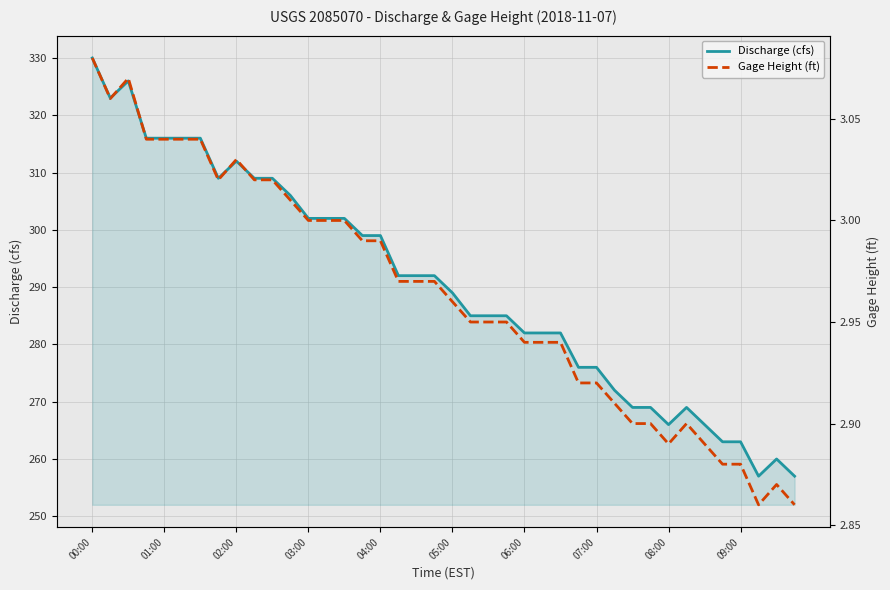

Rank the series by their average value, from highest to lowest.

Discharge (cfs), Gage Height (ft)